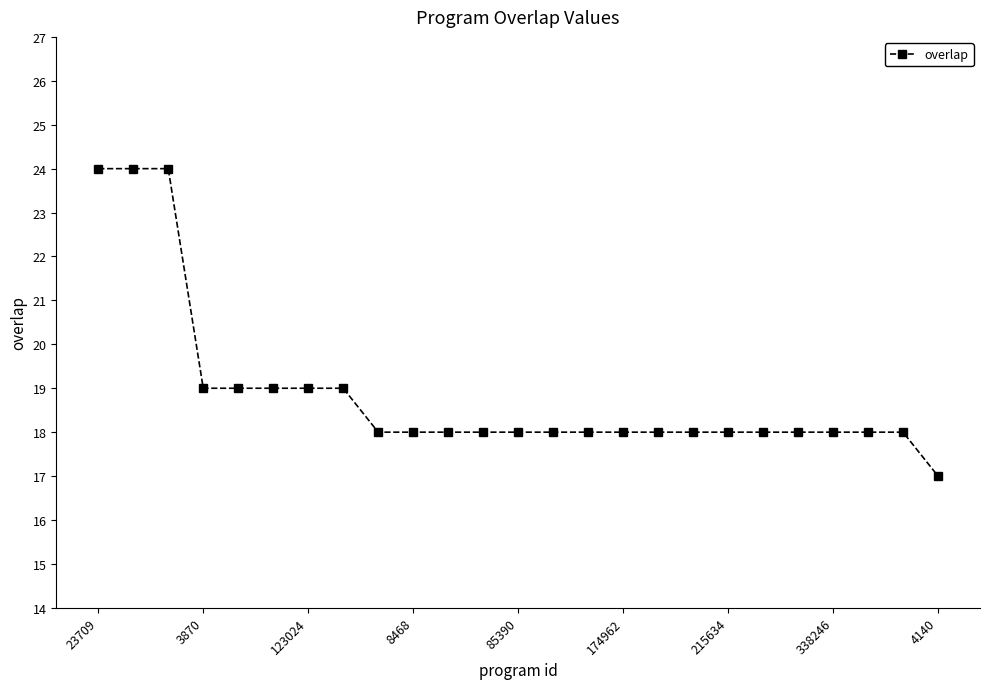

What is the average value?

19